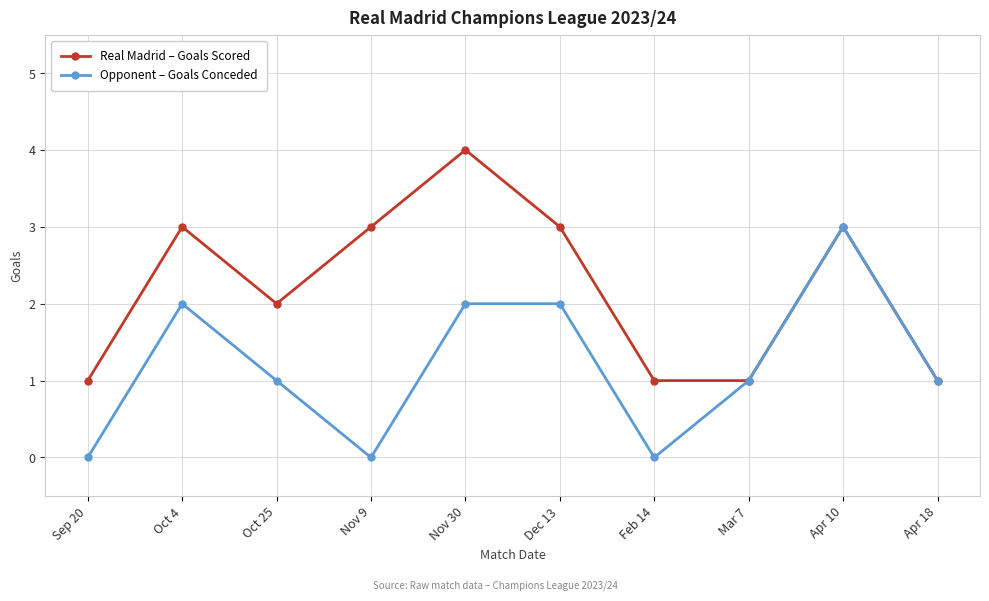

Count the number of data series in this chart.

2